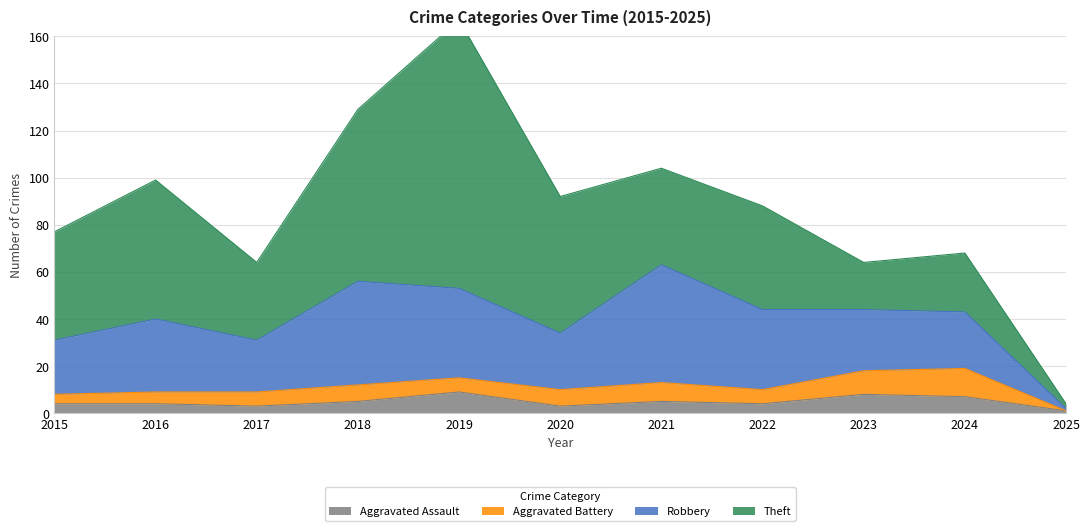

Count the number of data series in this chart.

4